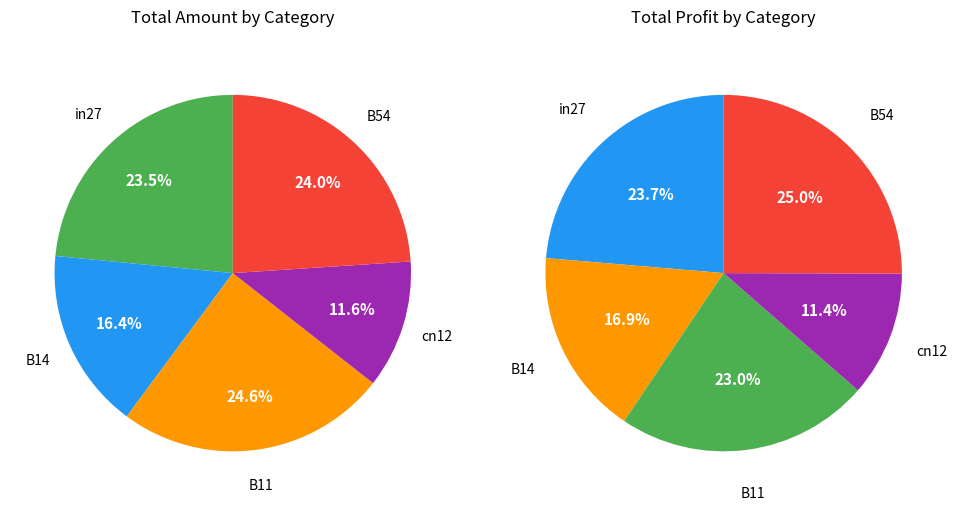

How many slices are in this pie chart?

5